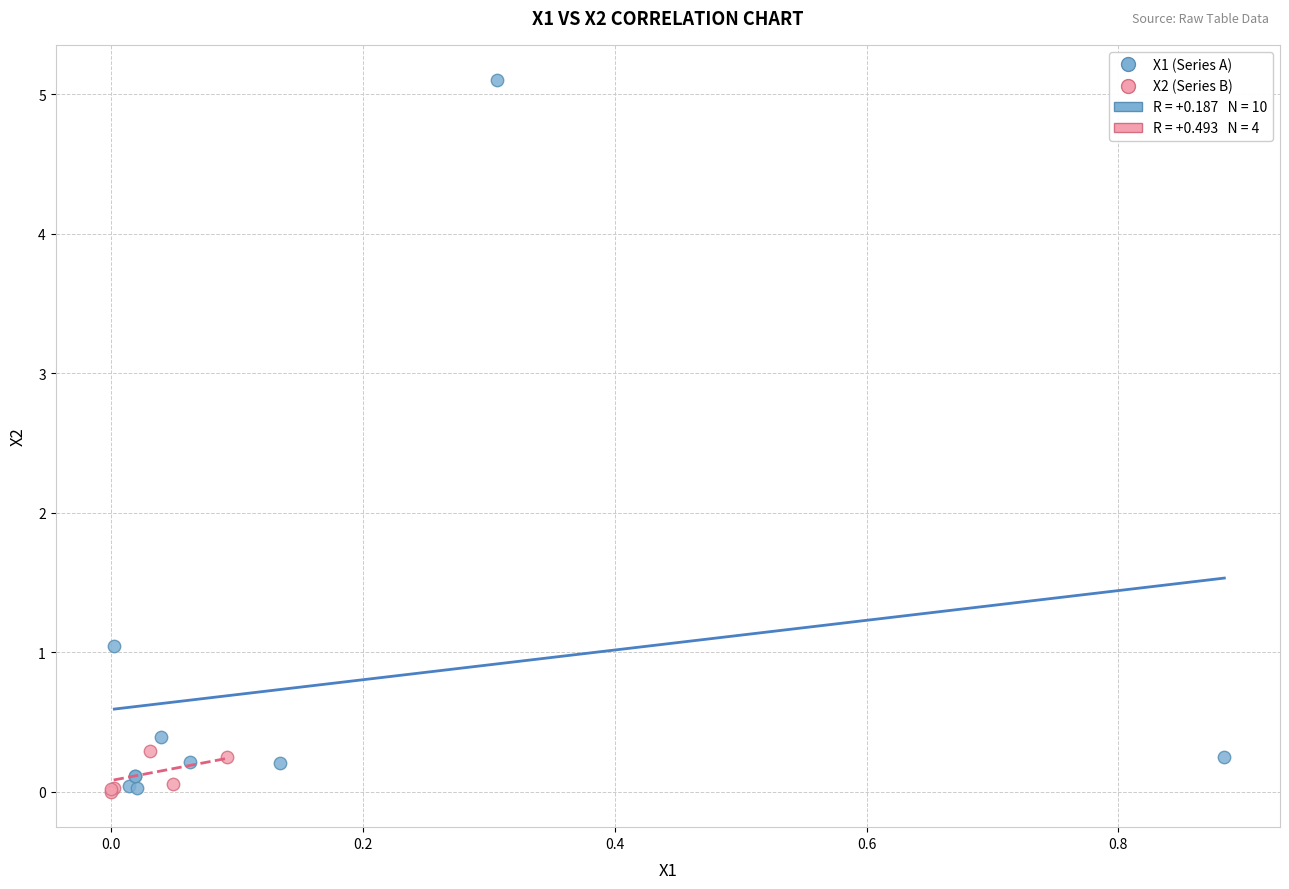

Which series has the widest spread of Y values?

X1 (Series A)